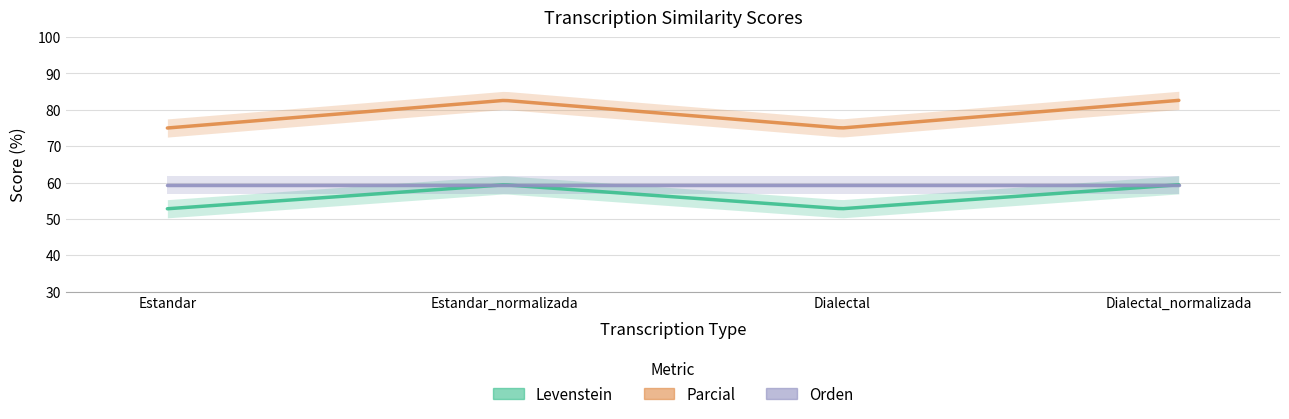

At which category is the sum across all series the highest?

Estandar_normalizada